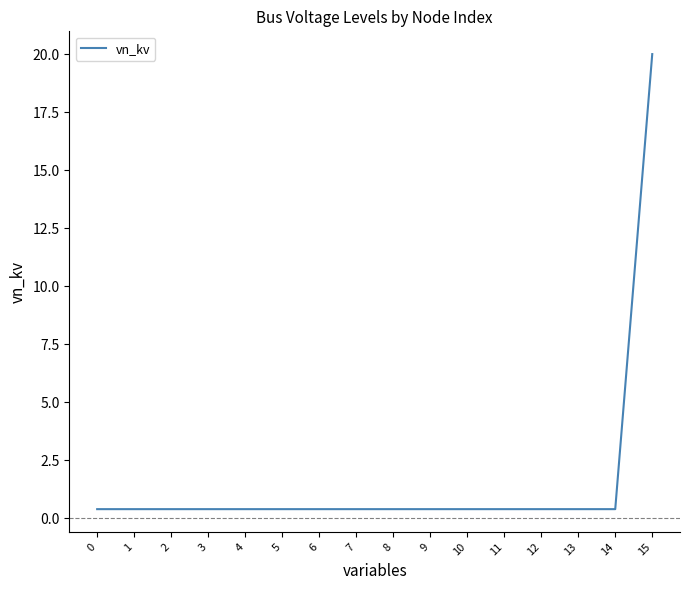

The chart shows a value of 31.9 at 15. True or false?

False